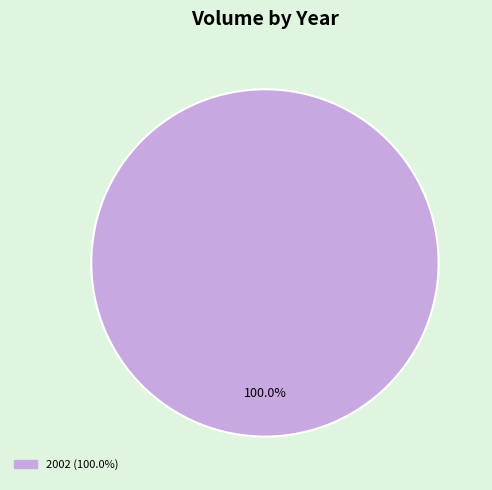

Rank the categories by value from lowest to highest.

2002 (100.0%)